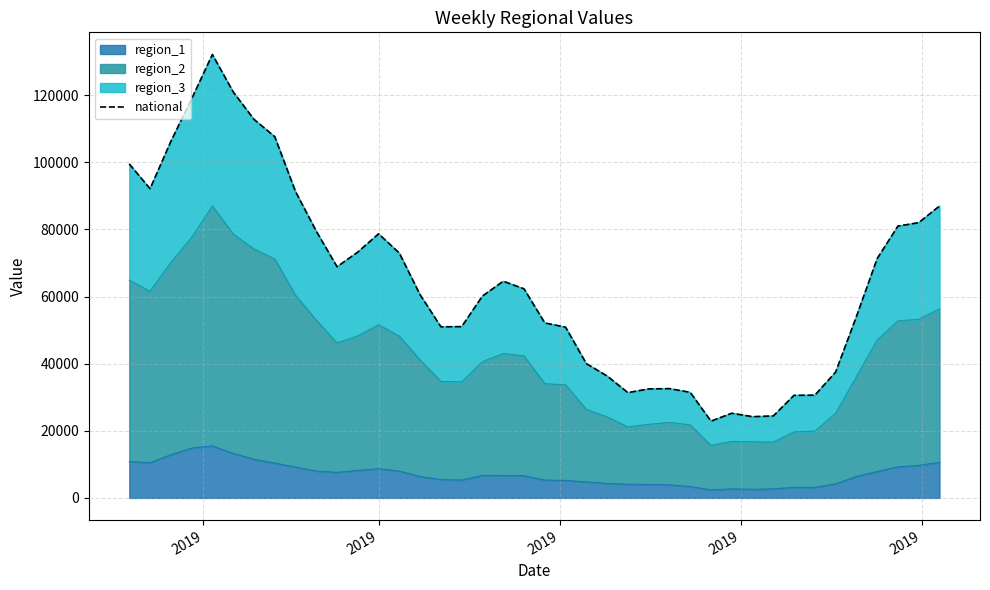

True or false: region_3_line and national intersect in this chart.

True